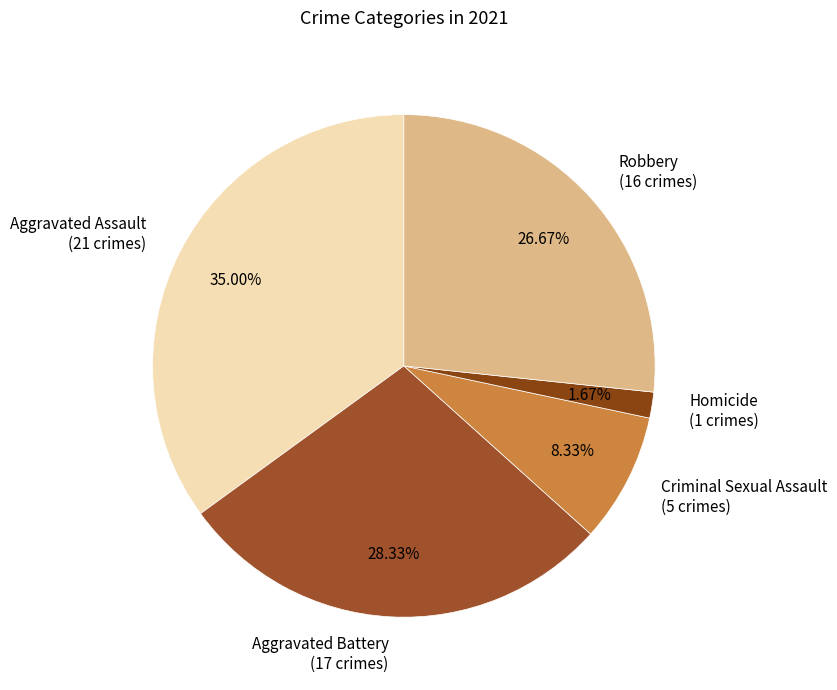

Is it true that Criminal Sexual Assault is 8% of the pie?

True